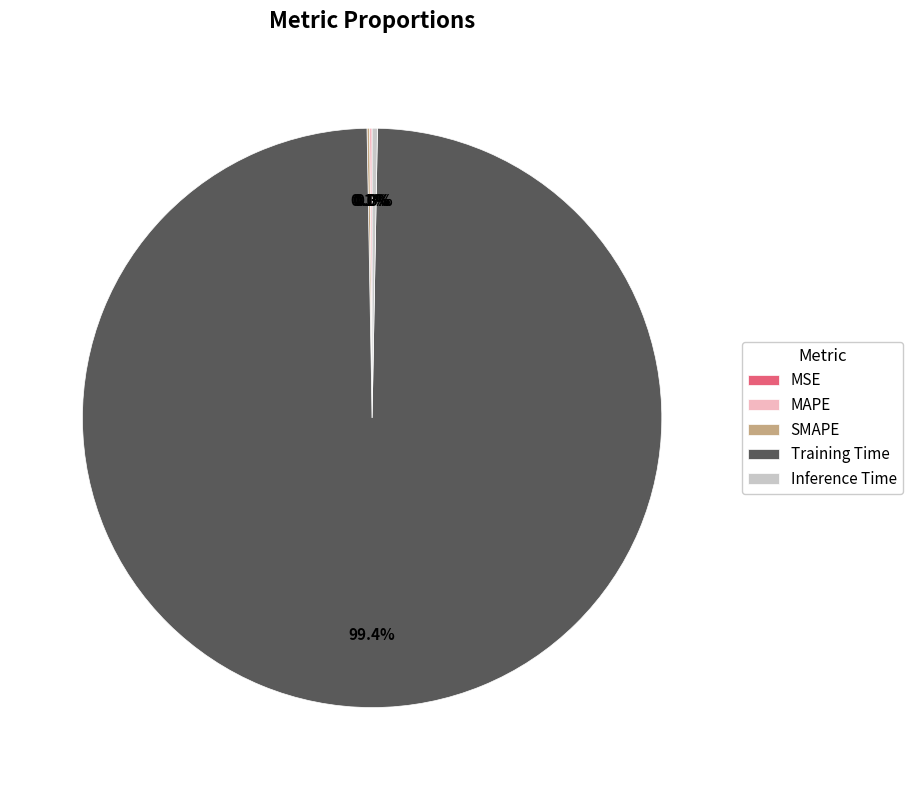

What is the largest slice in the pie chart?

Training Time